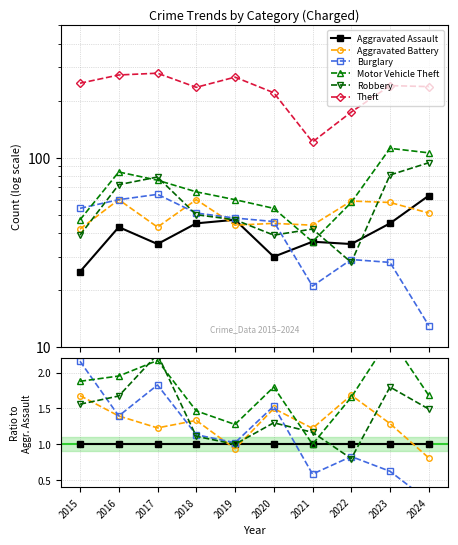

What is the minimum value shown in the chart?

0.2